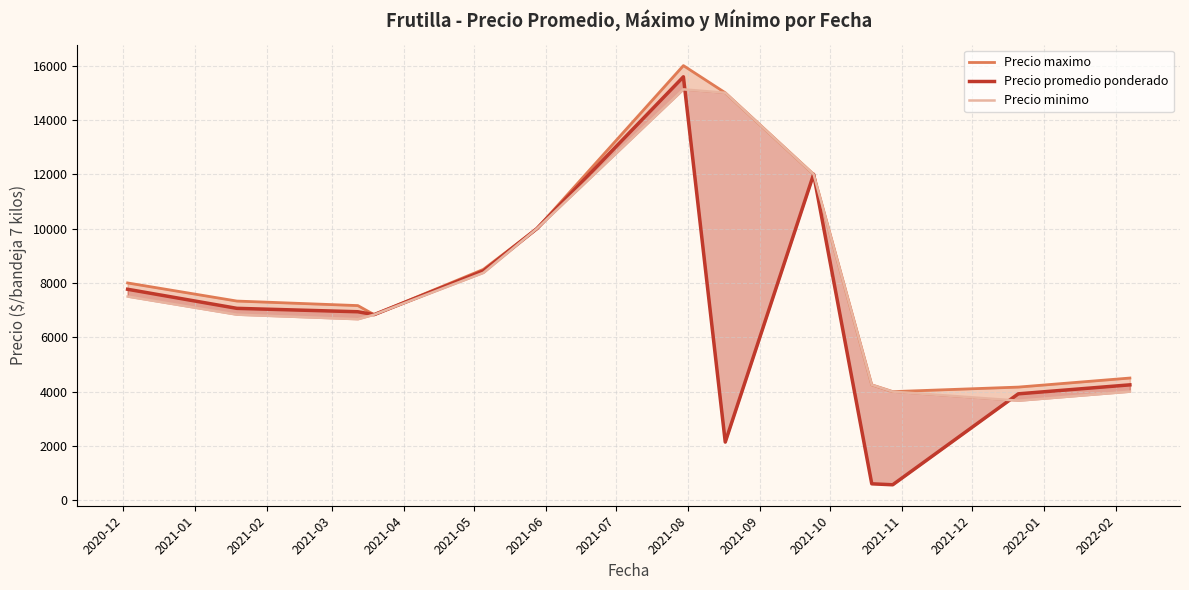

What value does the Precio maximo series have at 2021-04?

8500.0